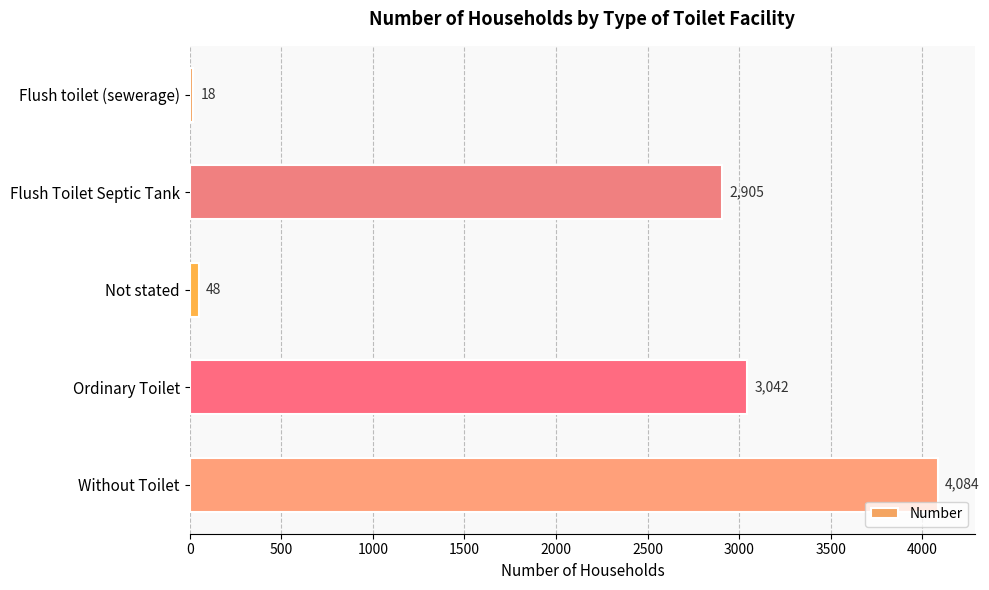

What is the maximum value shown in the chart?

4084